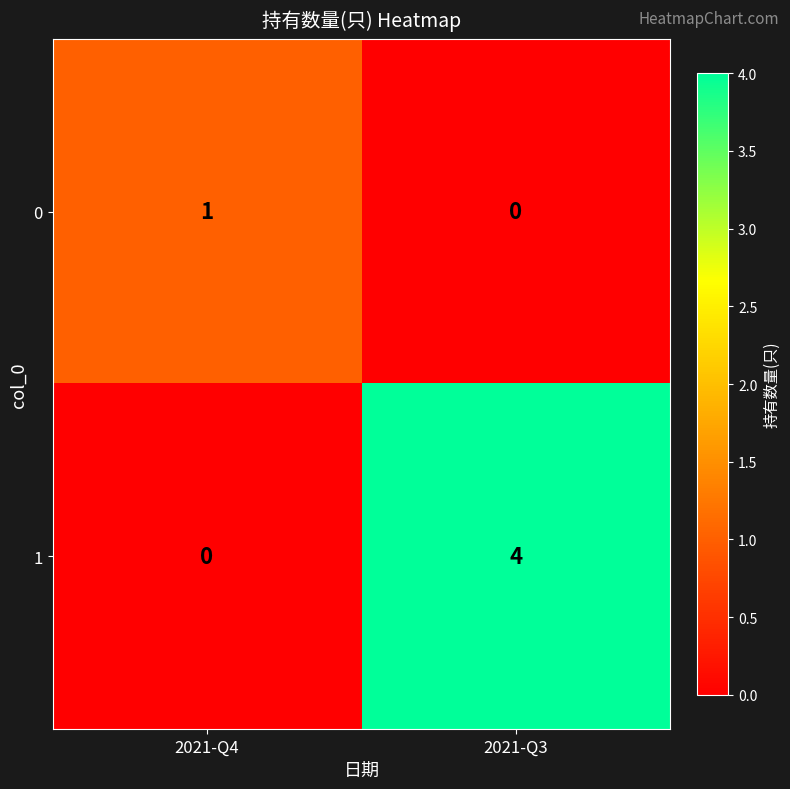

Reading left to right, extract all data points from this chart.

0: 2021-Q4=1	2021-Q3=0
1: 2021-Q4=0	2021-Q3=4